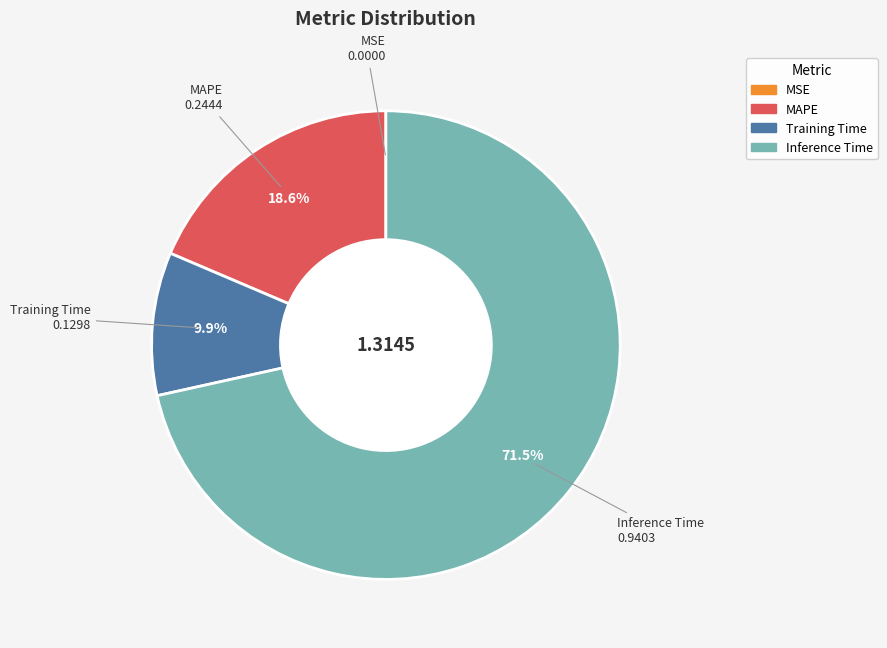

Is there a majority slice in this chart?

Yes